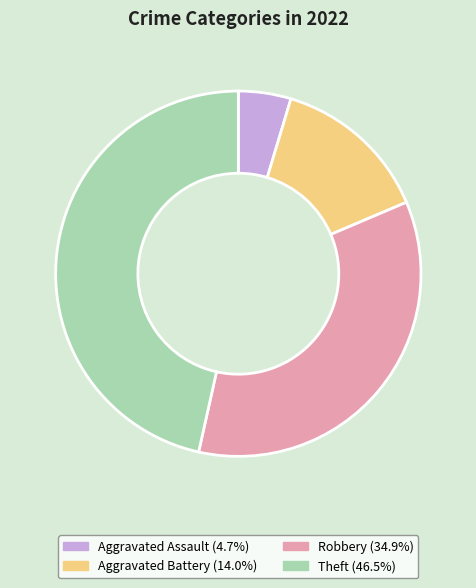

Approximately how many times larger is the value at Robbery compared to Aggravated Battery?

2.5